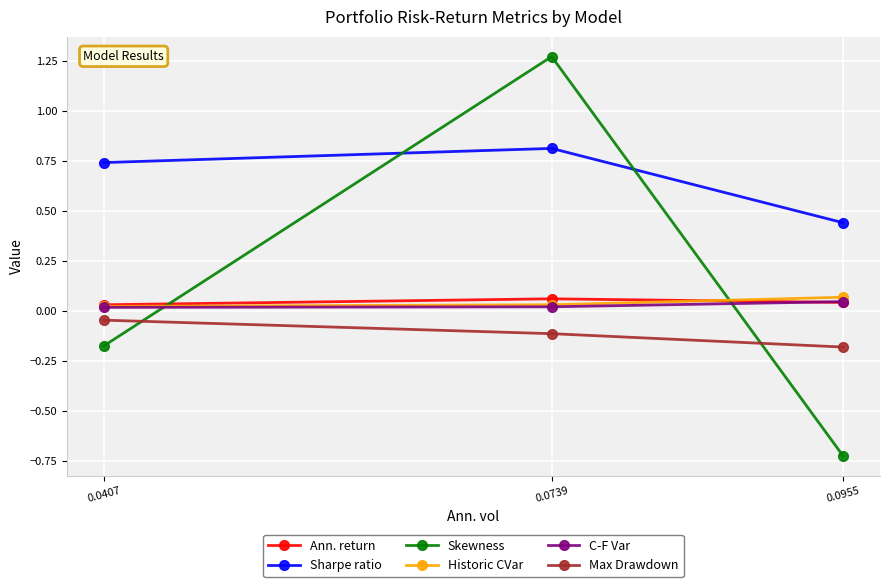

What is the sum of all Skewness values?

0.4